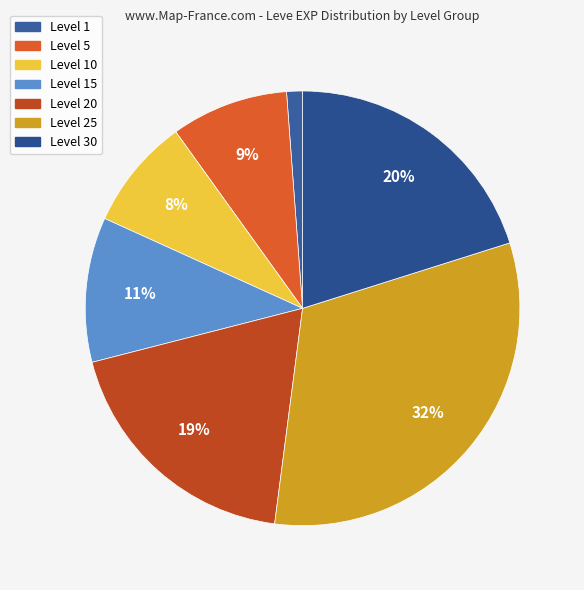

How many slices are in this pie chart?

7